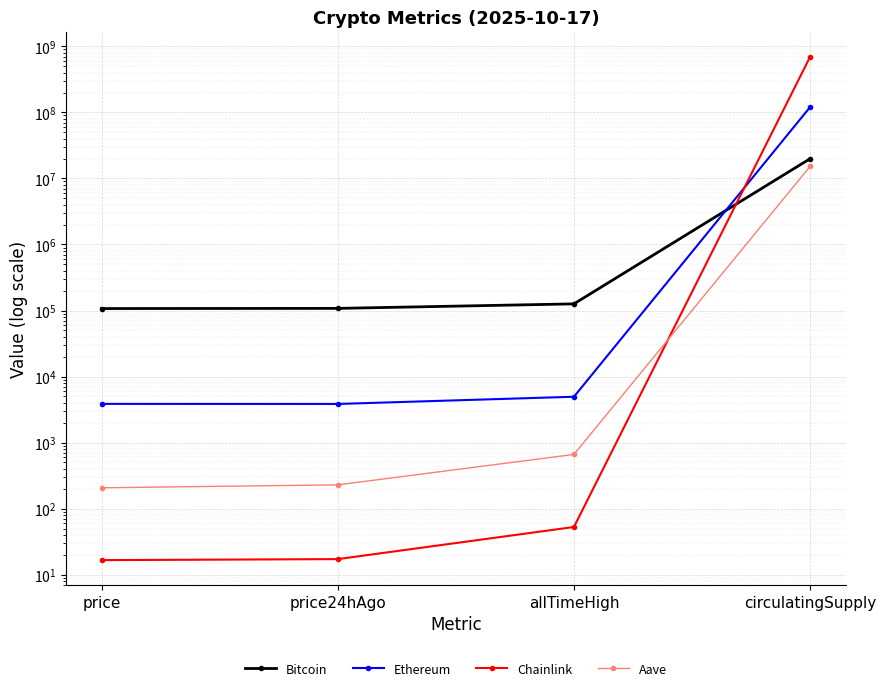

True or false: Ethereum has more than 1 interior local peaks.

False